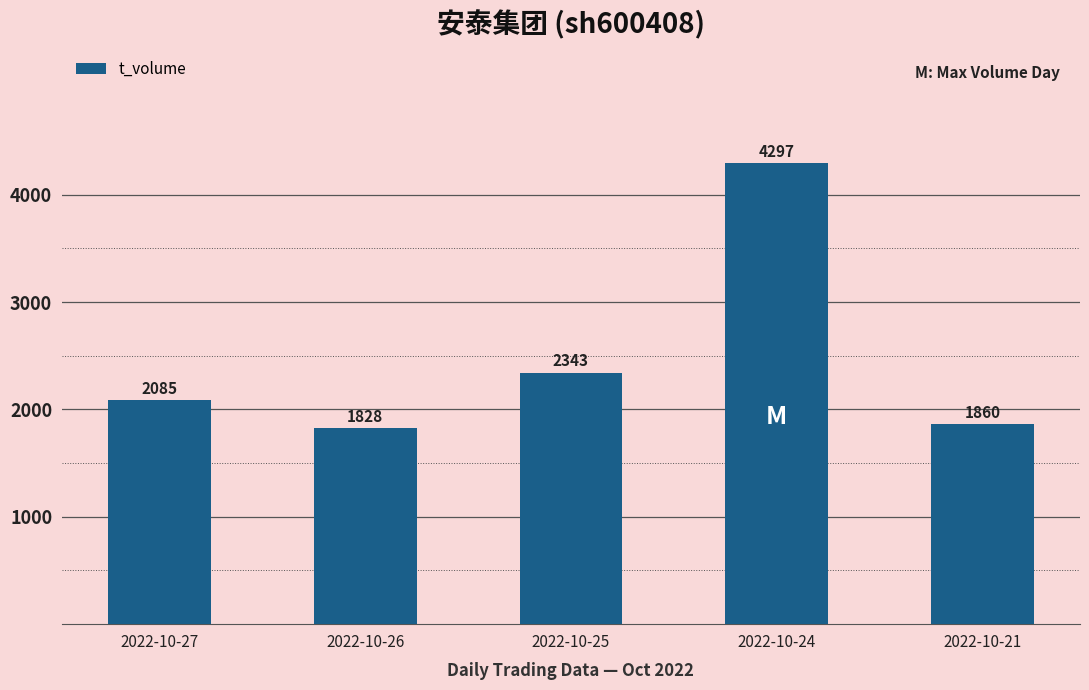

What is the sum of all values?

12413